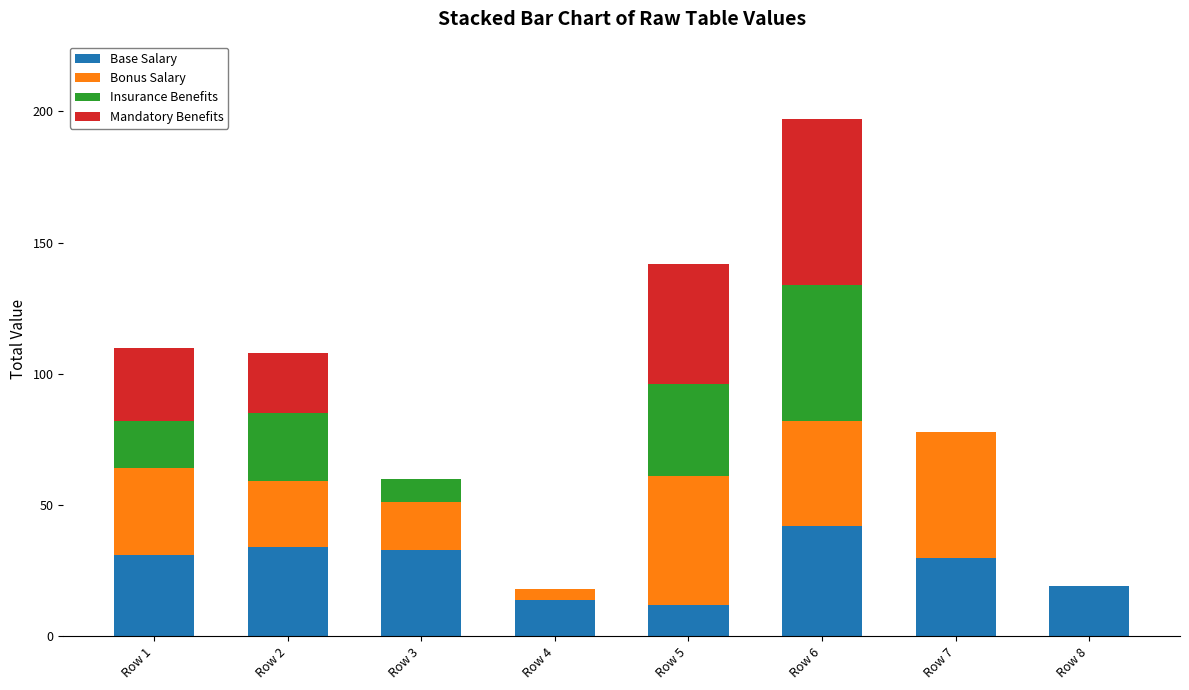

At which label does Base Salary reach its peak?

Row 6